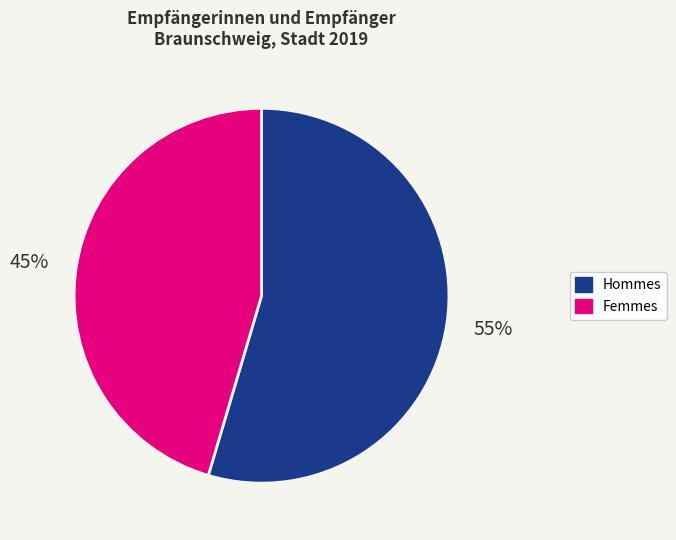

To the nearest percent, what is the average slice percentage?

50%